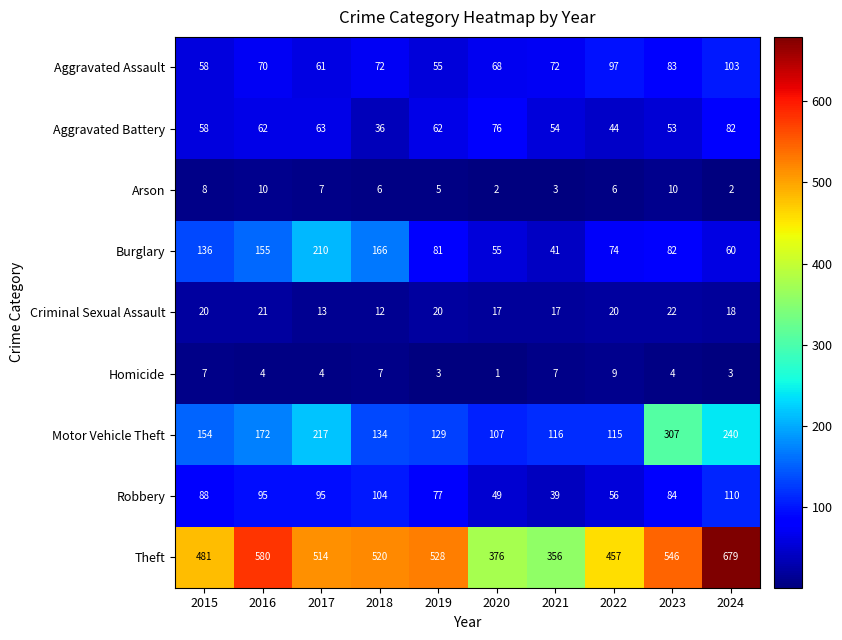

What is the highest value of the Criminal Sexual Assault series?

22